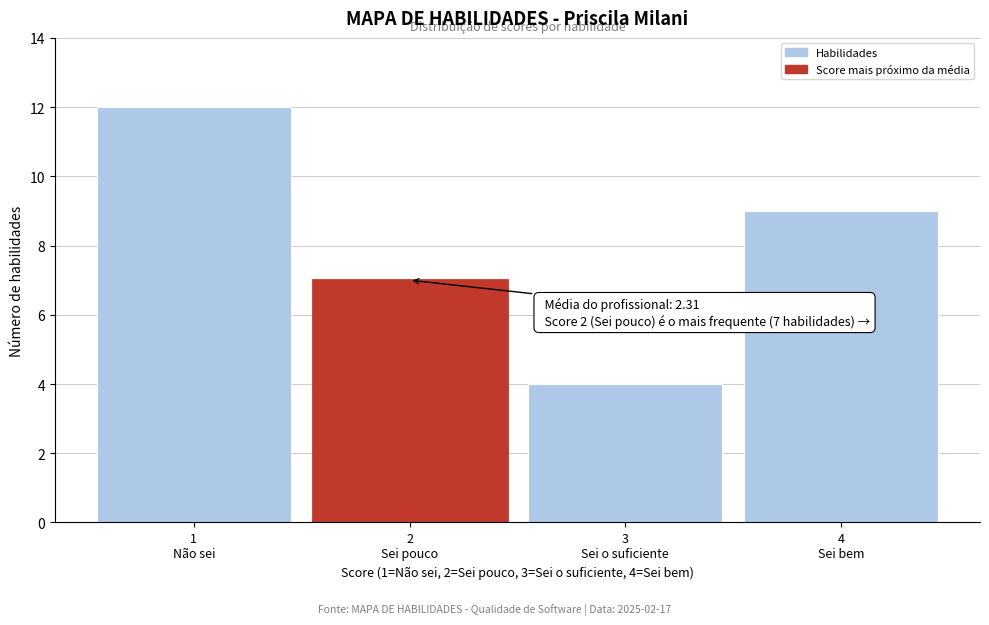

Reading left to right, transcribe all the data shown in this chart.

12	7	4	9